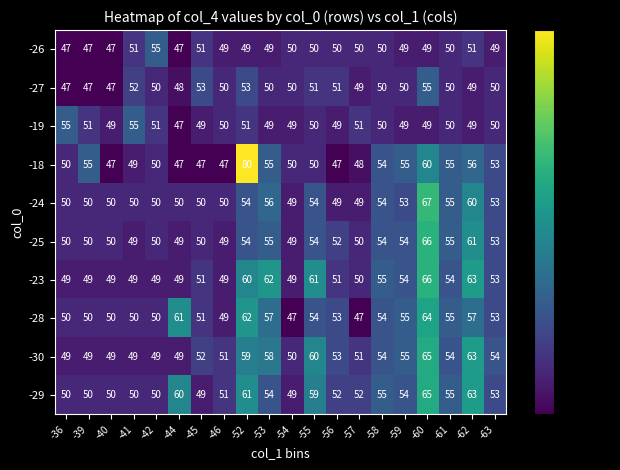

Count the -27 values in the range 49 to 51.

12